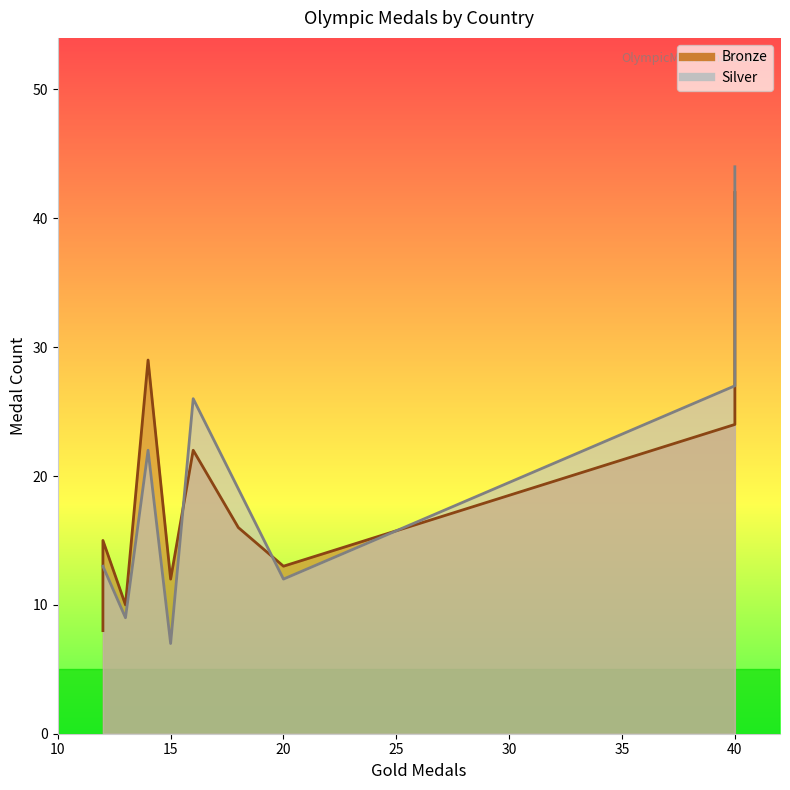

The Bronze series shows 41 at China. True or false?

False